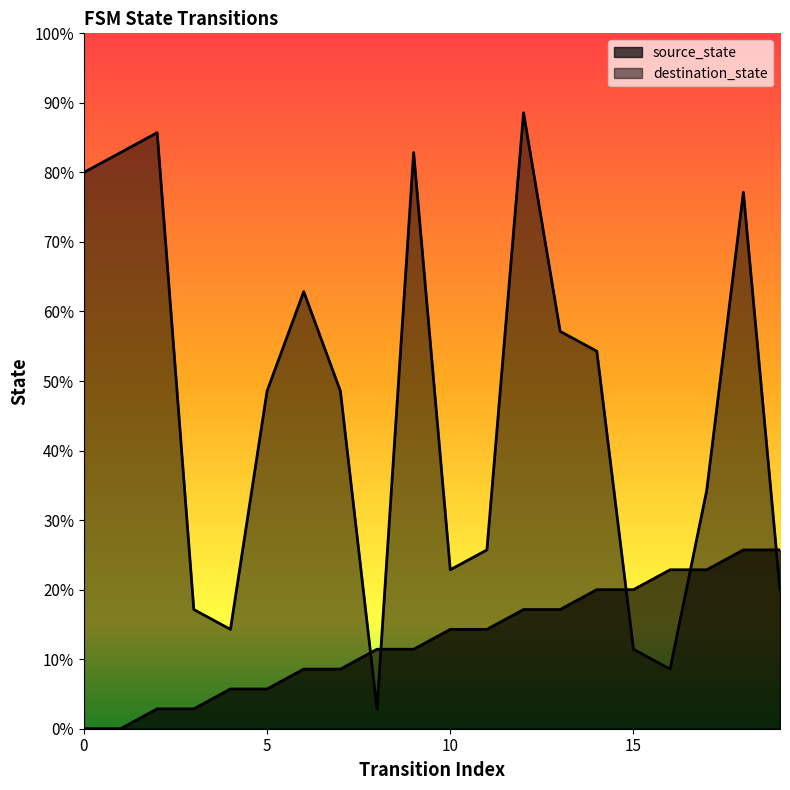

True or false: destination_state has more than 0 interior local peaks.

True